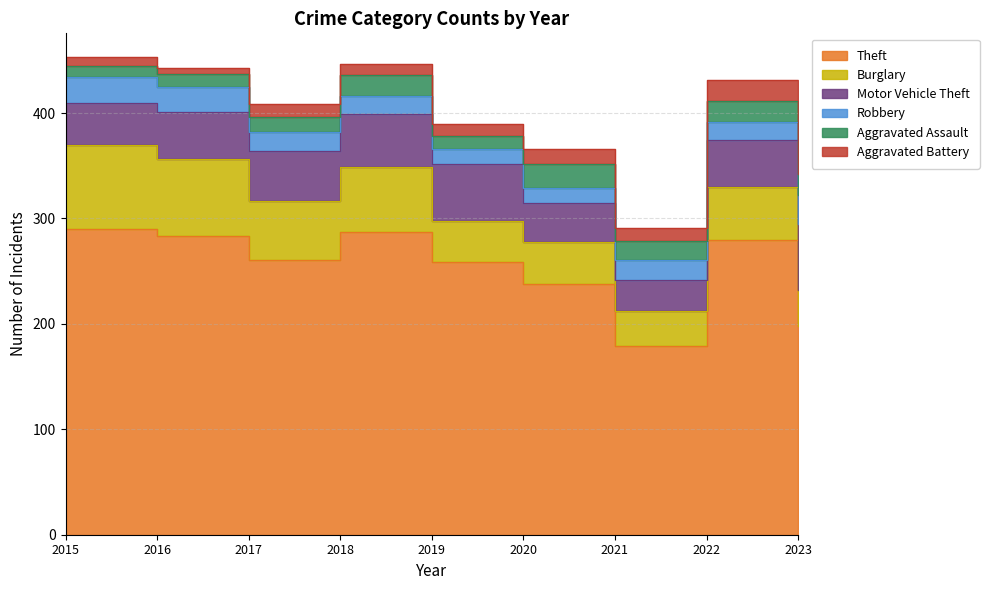

Rank the categories by Aggravated Battery value from highest to lowest.

2022, 2020, 2023, 2017, 2019, 2021, 2018, 2015, 2016